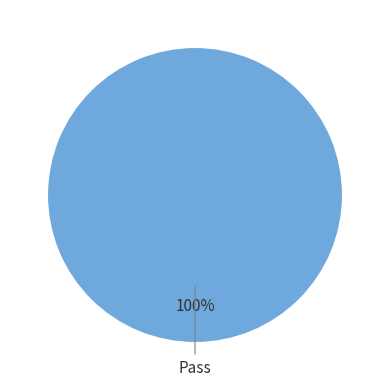

To the nearest percent, what portion does Pass represent?

100%